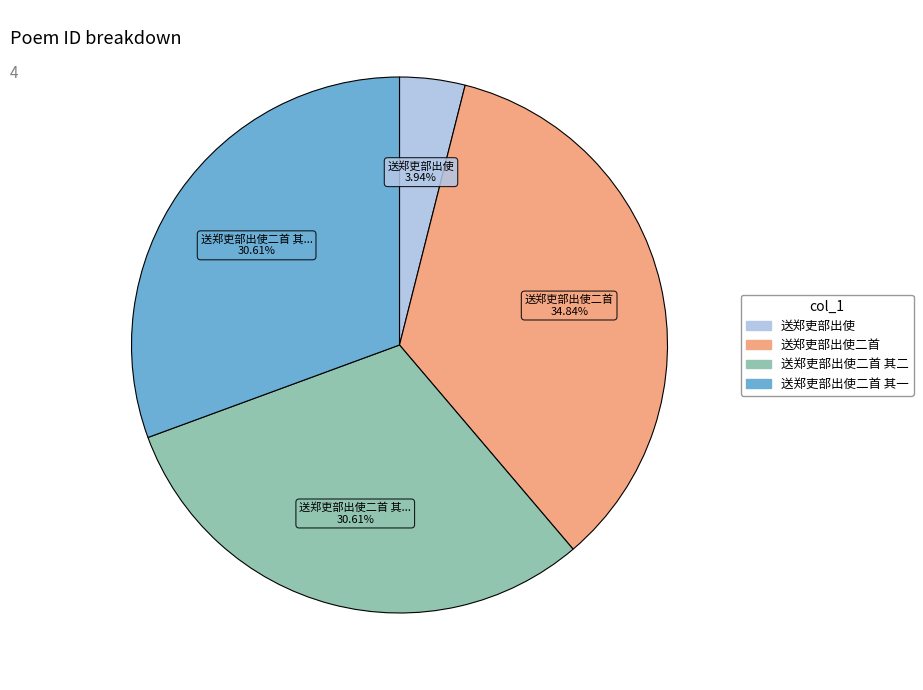

Is there a majority slice in this chart?

No